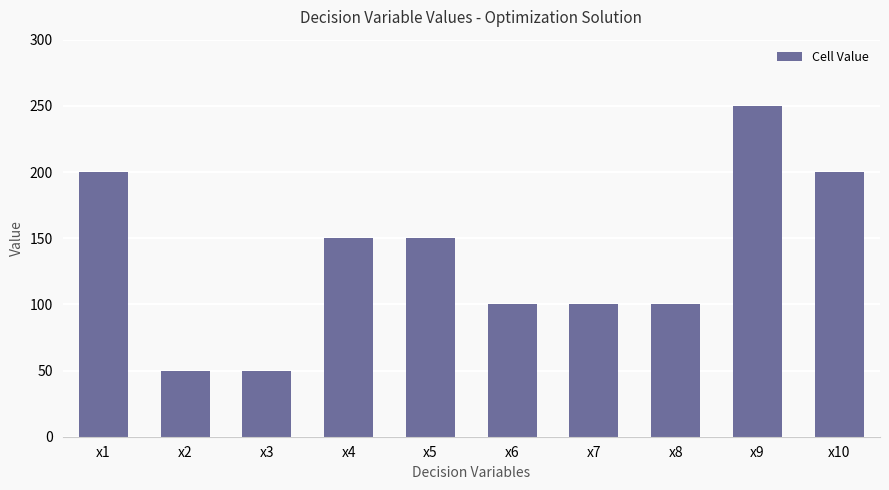

The chart shows a value of 66 at x2. True or false?

False